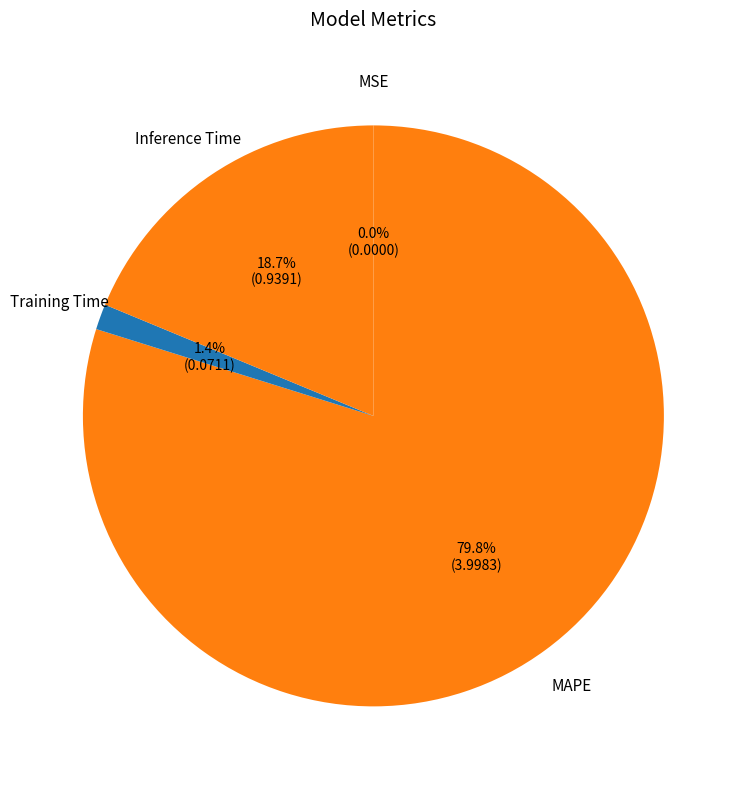

Which slice is the largest?

MAPE